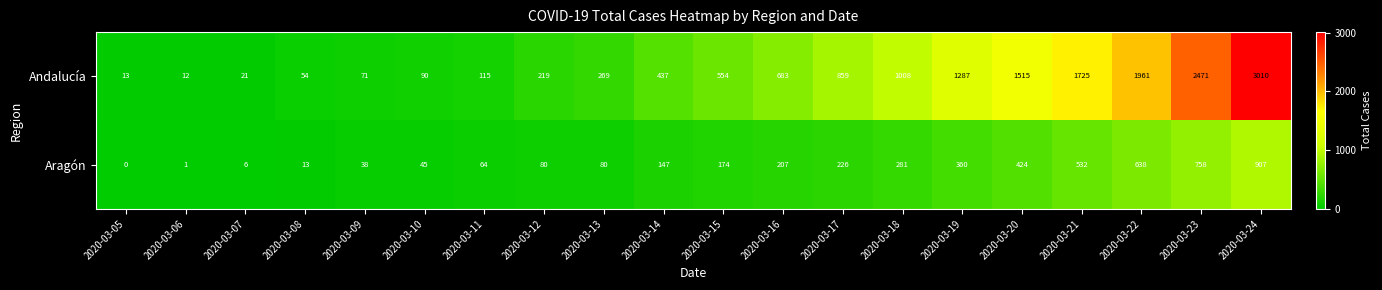

What is the average value of the Aragón series?

249